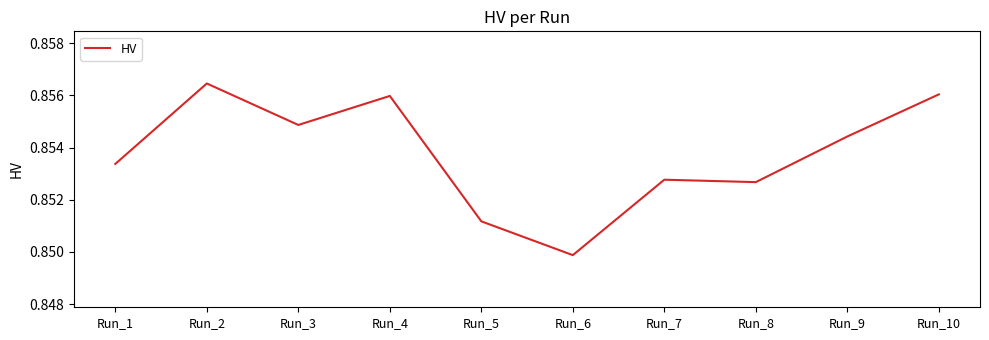

Does the chart display data point markers on the line(s)?

No